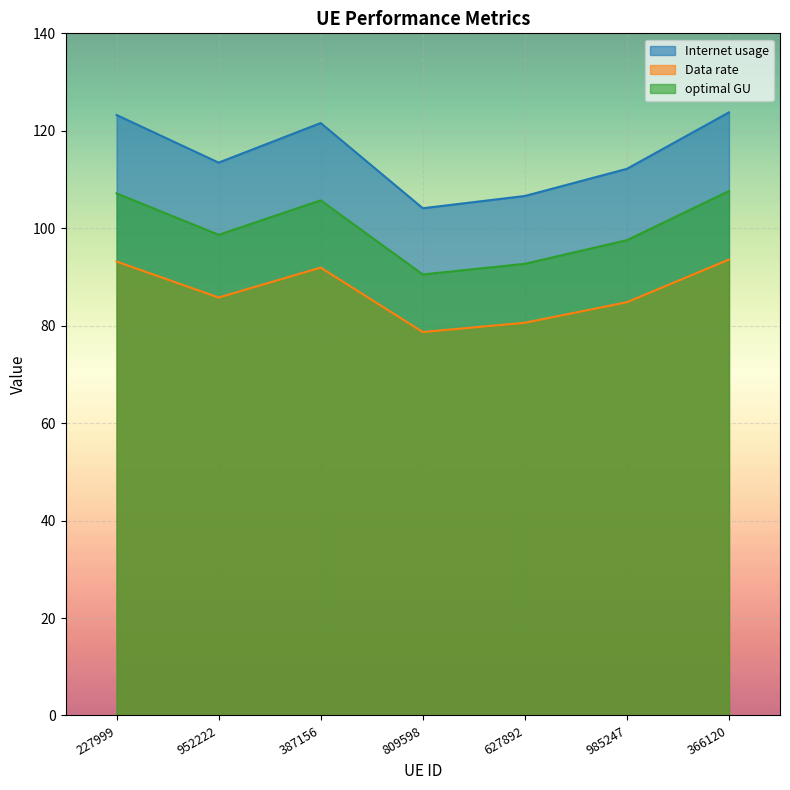

What is the label of the 5th point from the right?

387156